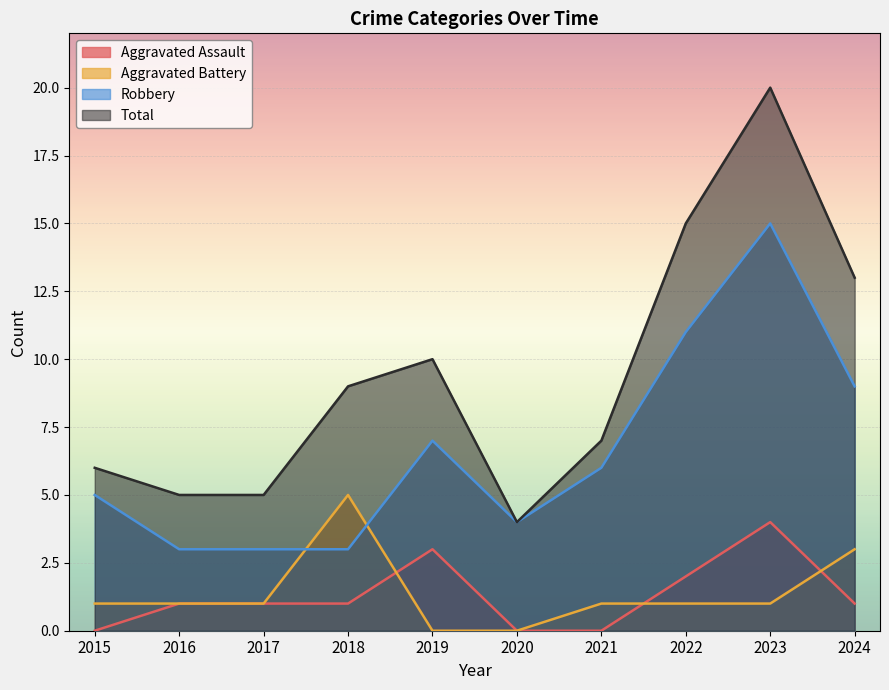

At how many categories does at least one series exceed 17?

1